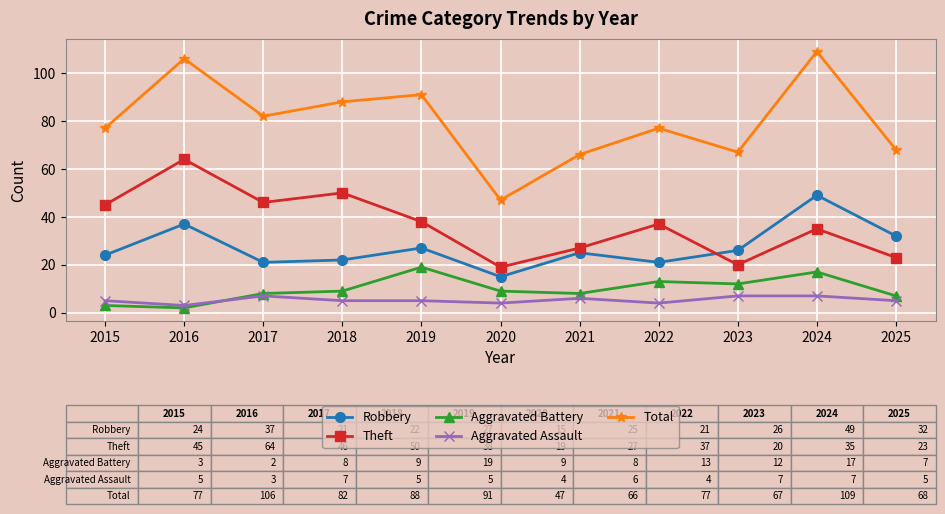

Reading left to right, extract all data points from this chart.

Robbery: 2015=24	2016=37	2017=21	2018=22	2019=27	2020=15	2021=25	2022=21	2023=26	2024=49	2025=32
Theft: 2015=45	2016=64	2017=46	2018=50	2019=38	2020=19	2021=27	2022=37	2023=20	2024=35	2025=23
Aggravated Battery: 2015=3	2016=2	2017=8	2018=9	2019=19	2020=9	2021=8	2022=13	2023=12	2024=17	2025=7
Aggravated Assault: 2015=5	2016=3	2017=7	2018=5	2019=5	2020=4	2021=6	2022=4	2023=7	2024=7	2025=5
Total: 2015=77	2016=106	2017=82	2018=88	2019=91	2020=47	2021=66	2022=77	2023=67	2024=109	2025=68